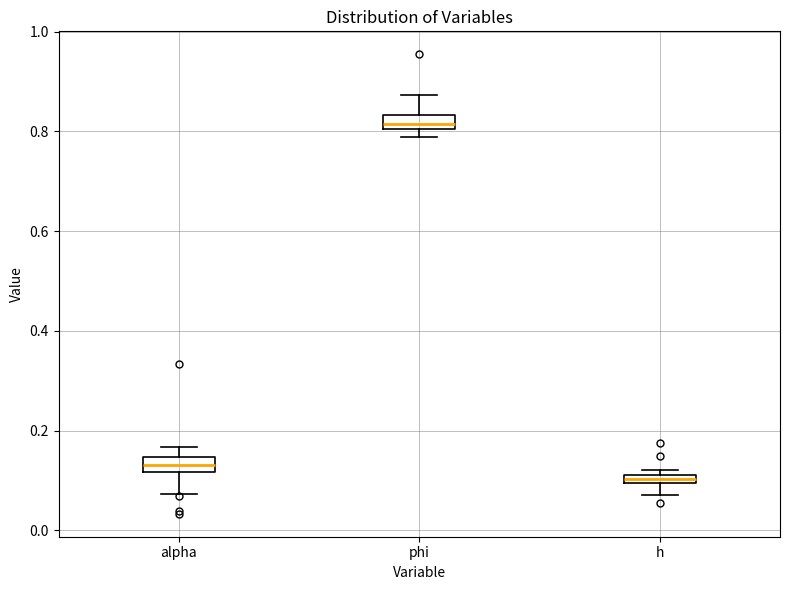

Which box has the highest median line?

phi